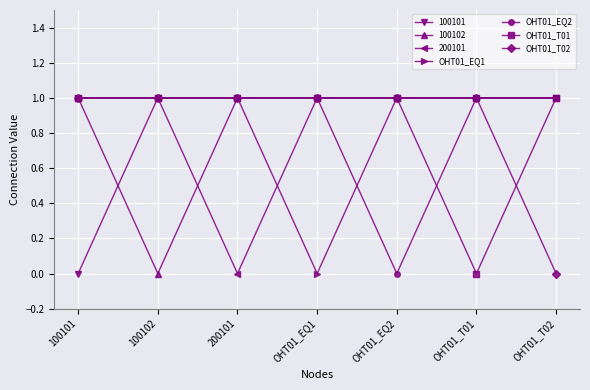

What is the total value across all series at 100101?

6